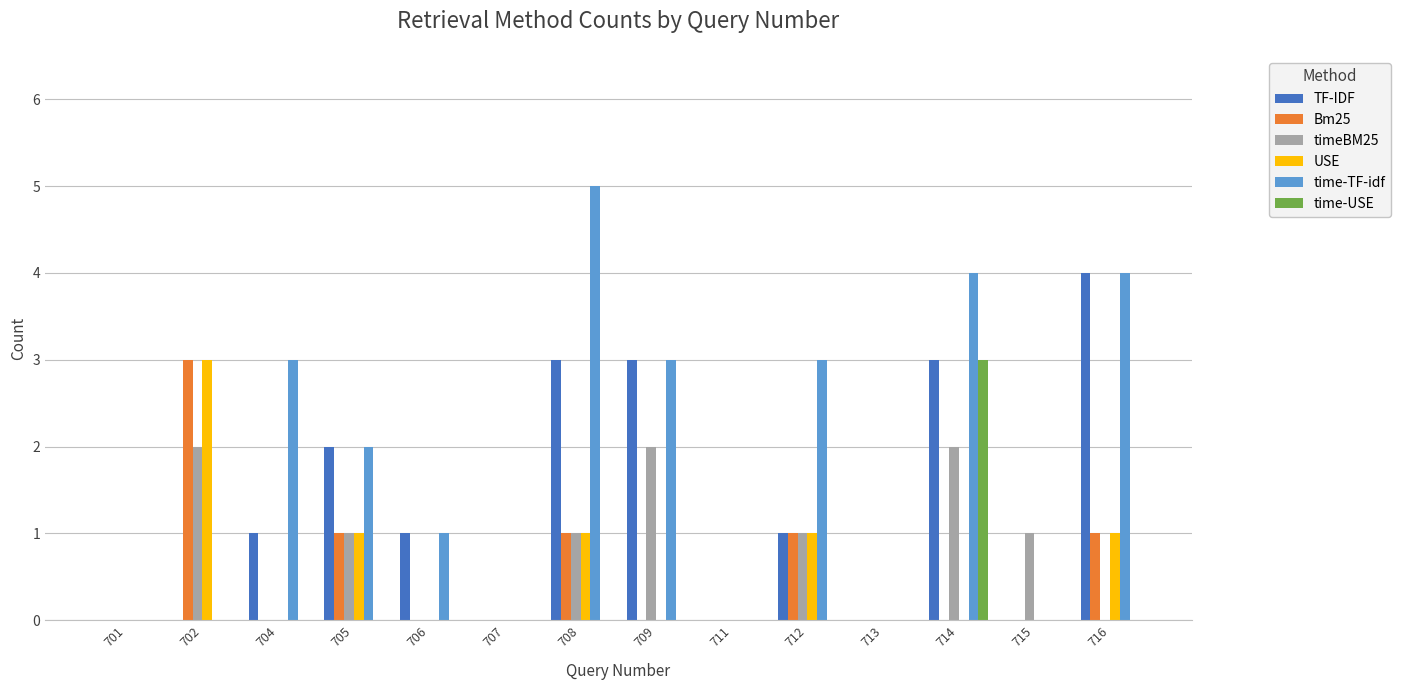

At which category is the sum across all series the highest?

714